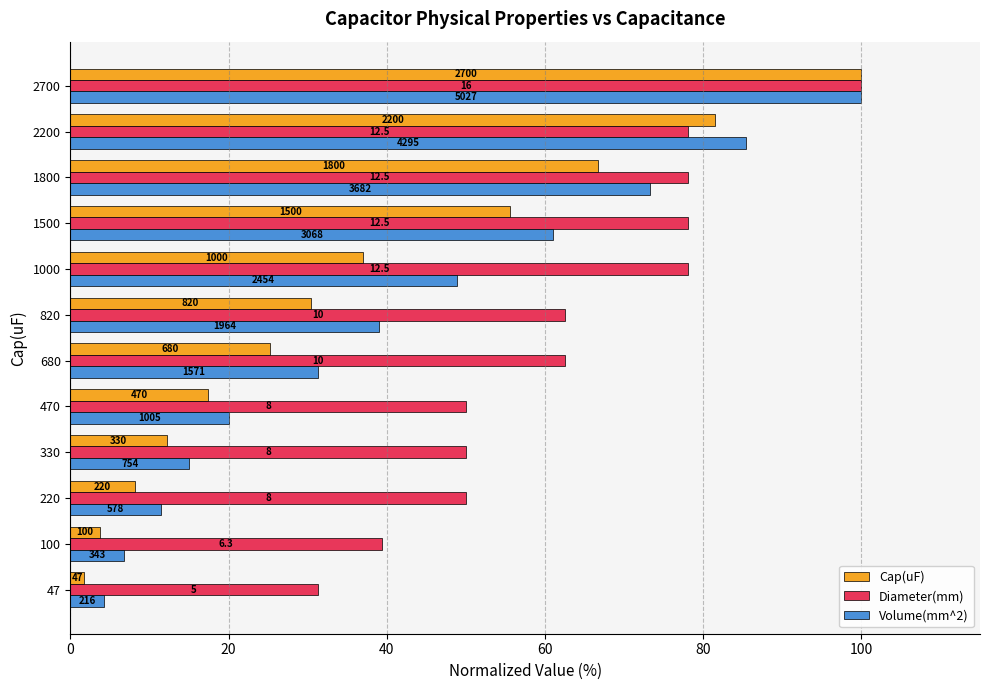

What are all the series names shown in the legend?

Cap(uF), Diameter(mm), Volume(mm^2)